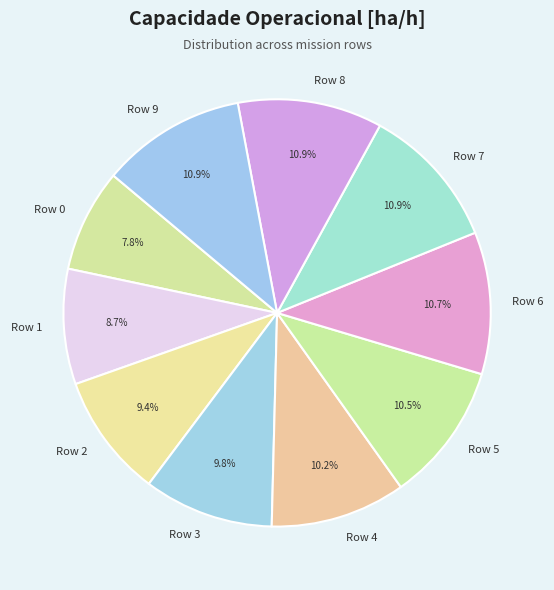

Is the sum of Row 0 and Row 9 greater than half?

No